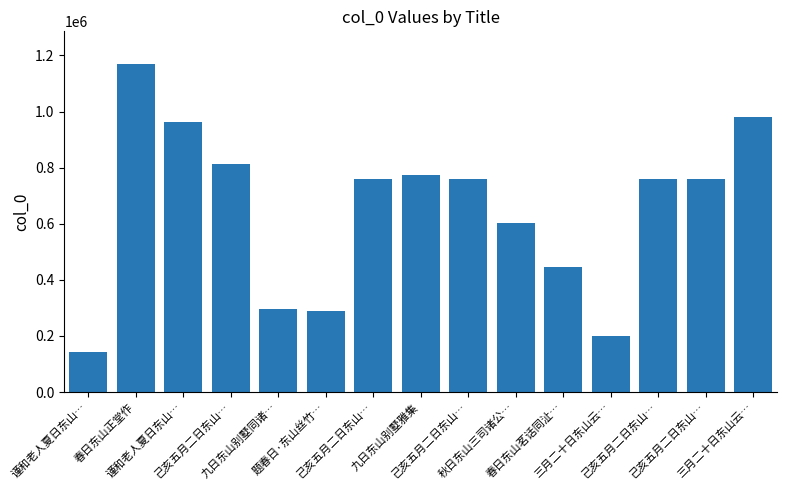

How many bars are there in total?

15